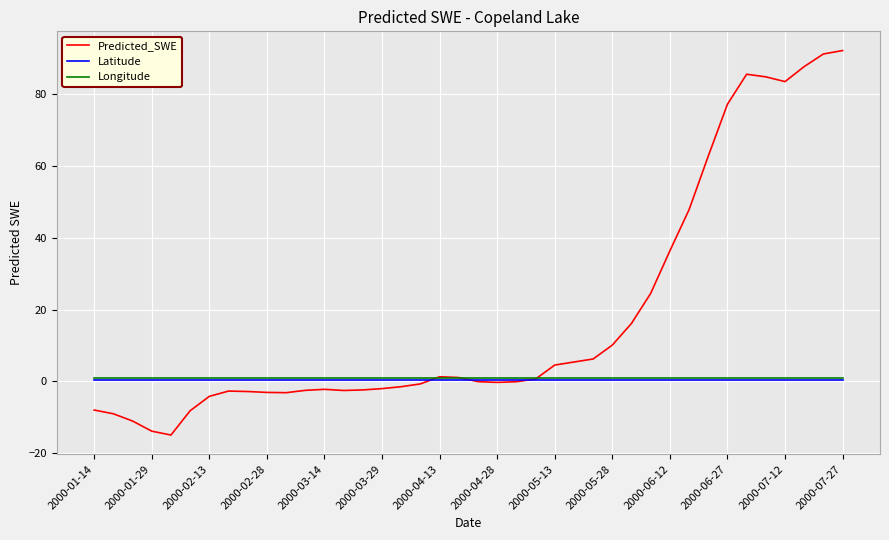

What is the lowest value of the Predicted_SWE series?

-14.9